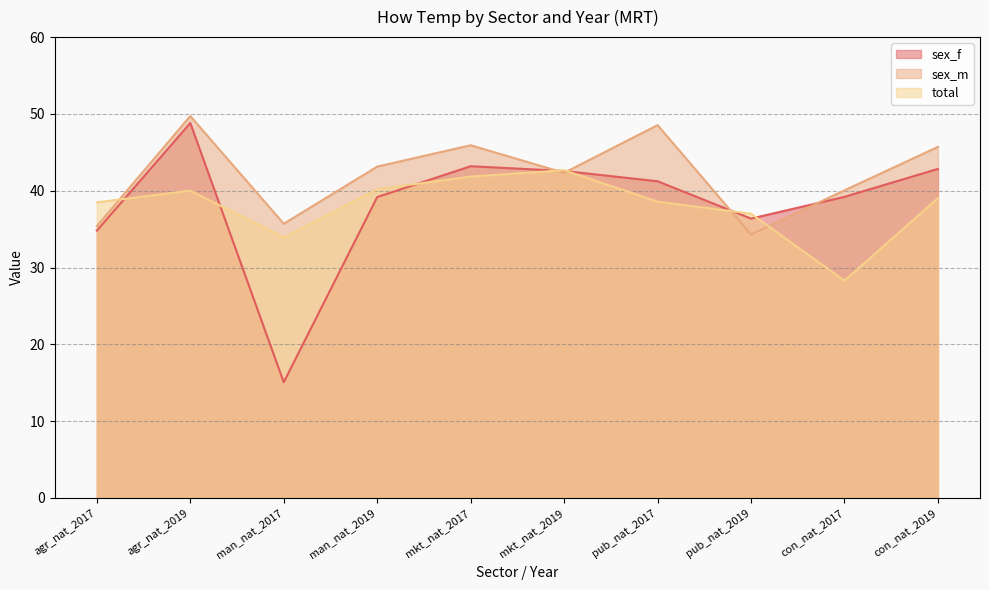

What is the average value of the sex_m series?

42.1